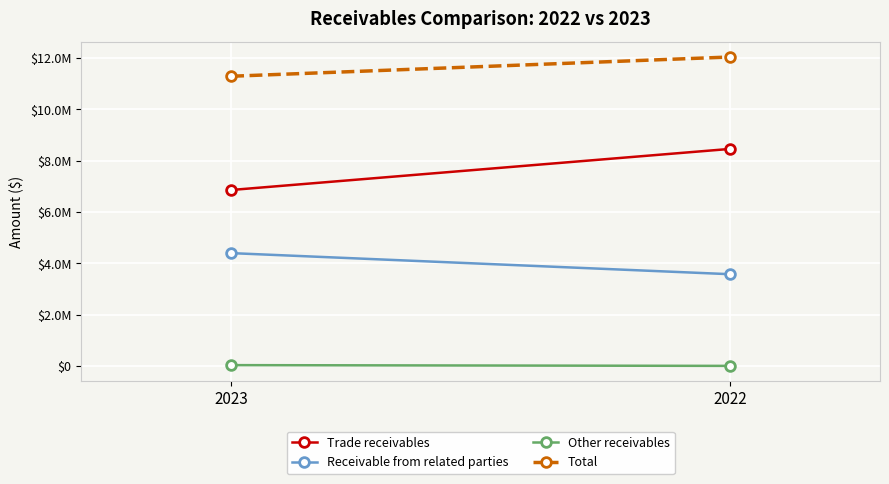

The value of Other receivables at 2022 is 2422. True or false?

False